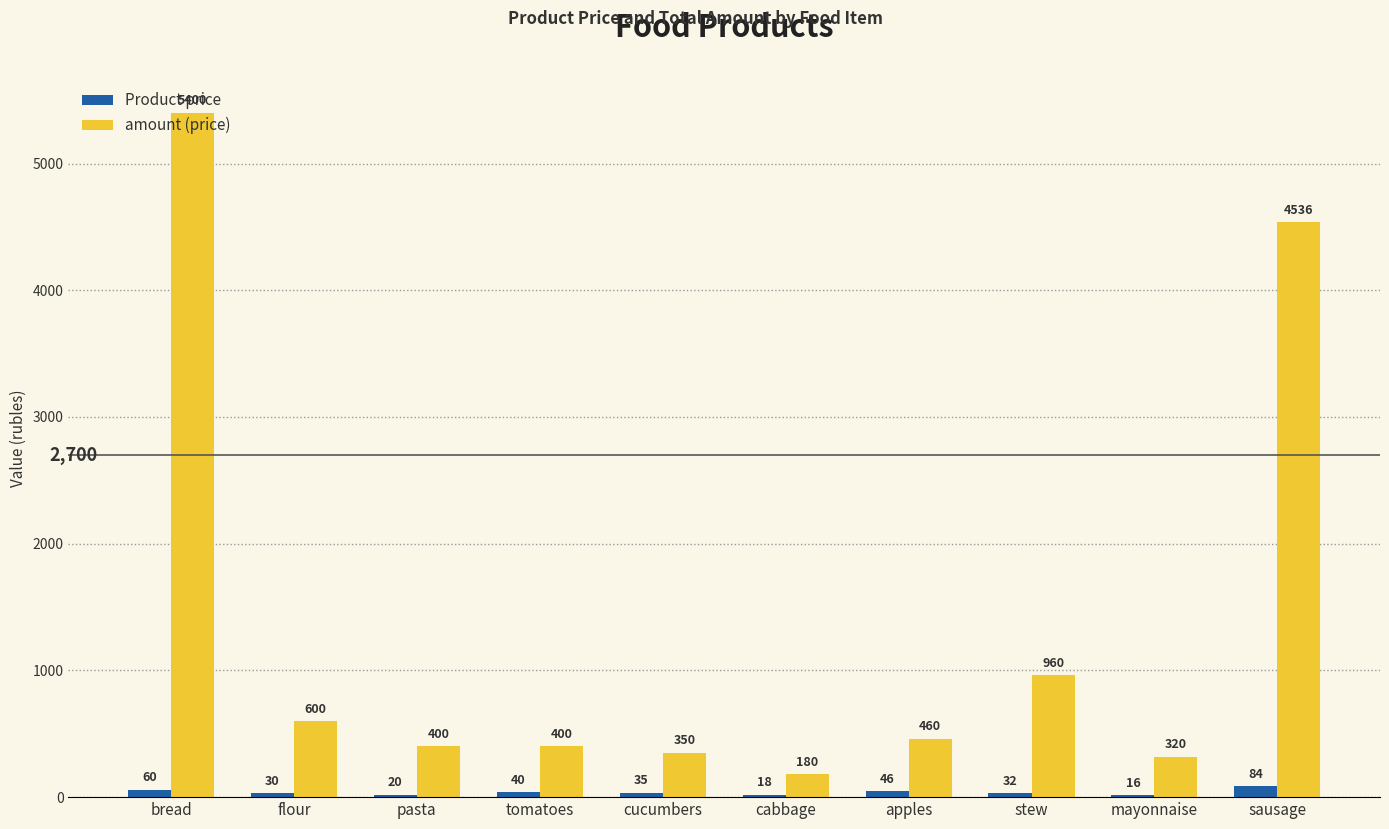

True or false: Product price has a value of 84 at sausage.

True